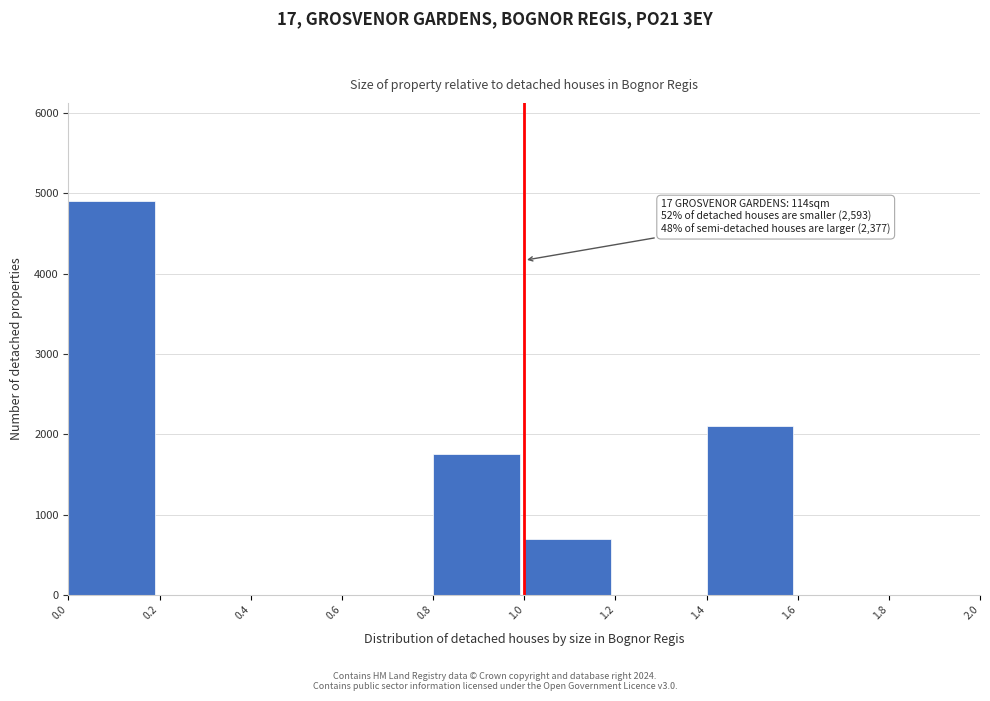

Which range on the x-axis has the tallest bar?

0.0 to 0.2